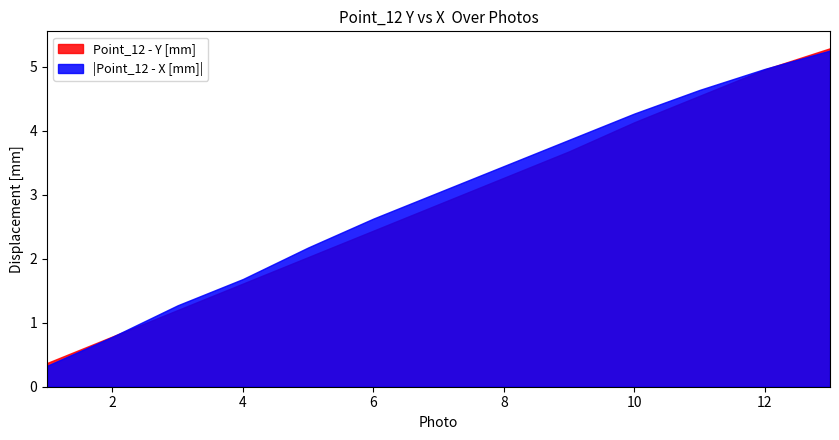

Which series has the largest range (max minus min)?

|Point_12 - X [mm]|